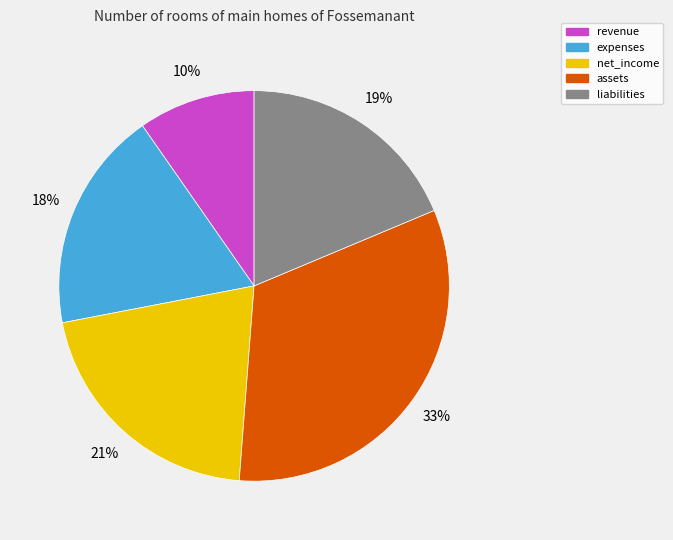

Is there any slice that represents more than half of the pie?

No